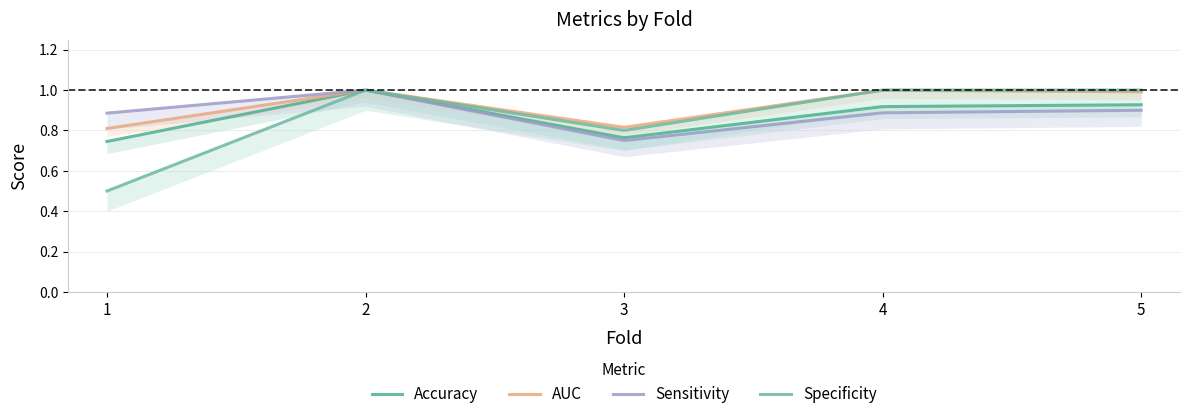

True or false: acc and specificity cross at least once.

False